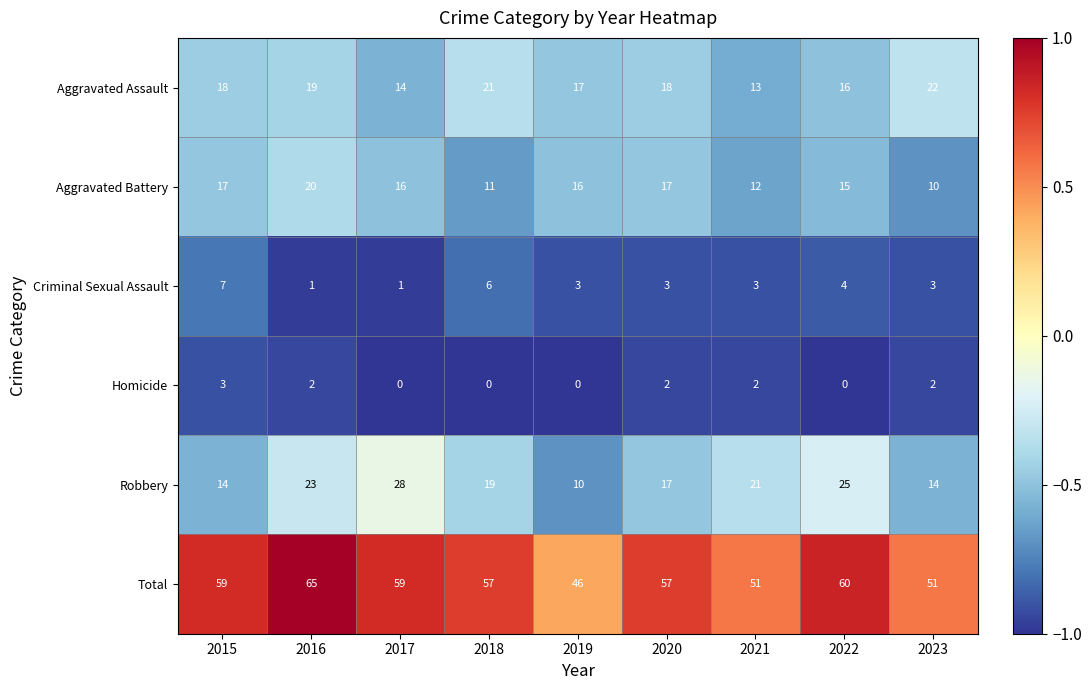

At which category is the sum across all series the highest?

2016